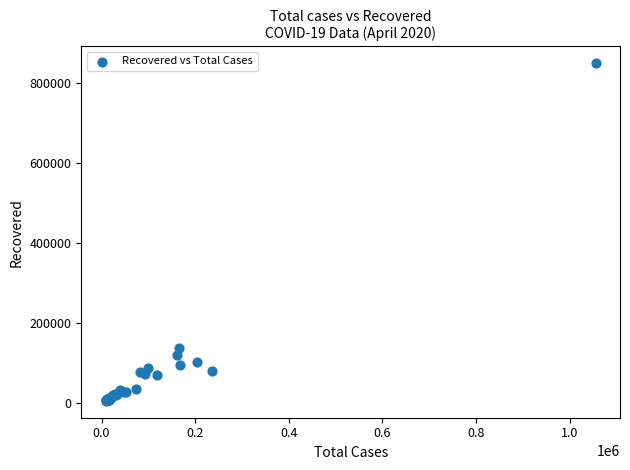

What Y value in the scatter plot is closest to 428067?

138780